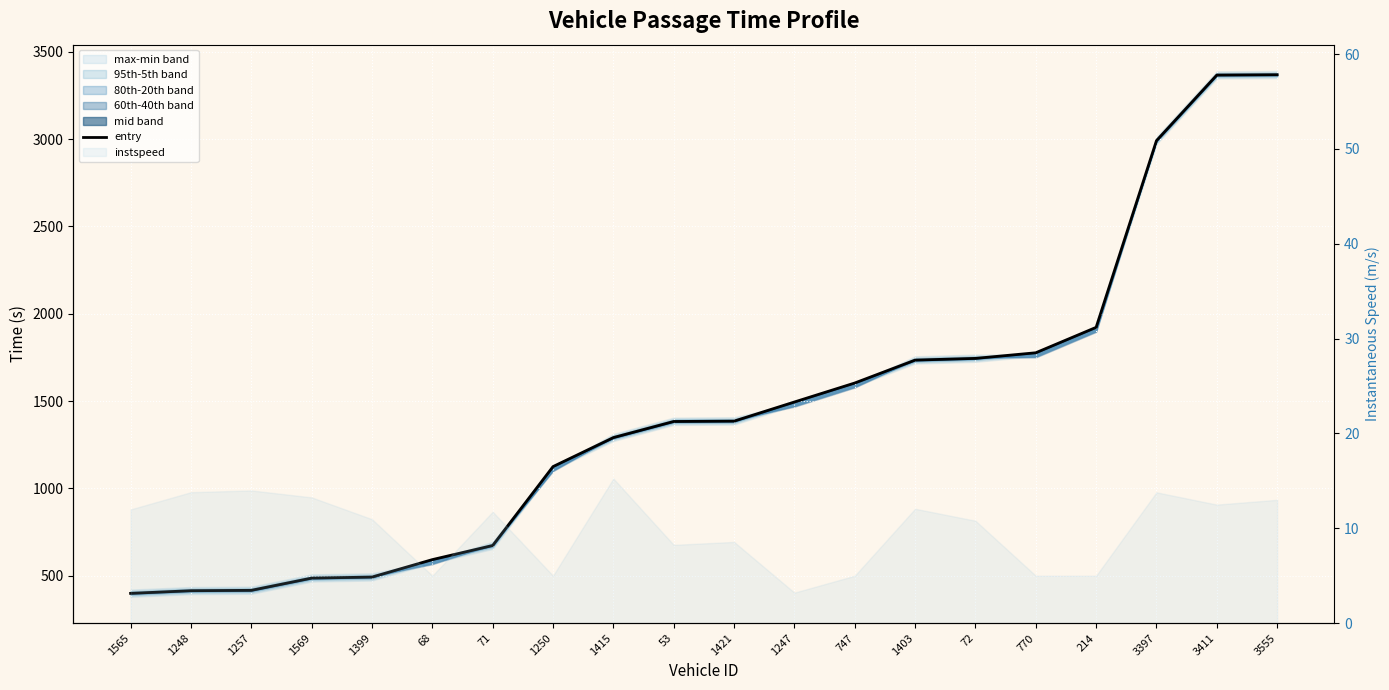

Rank the categories by value from lowest to highest.

1565, 1248, 1257, 1569, 1399, 68, 71, 1250, 1415, 53, 1421, 1247, 747, 1403, 72, 770, 214, 3397, 3411, 3555